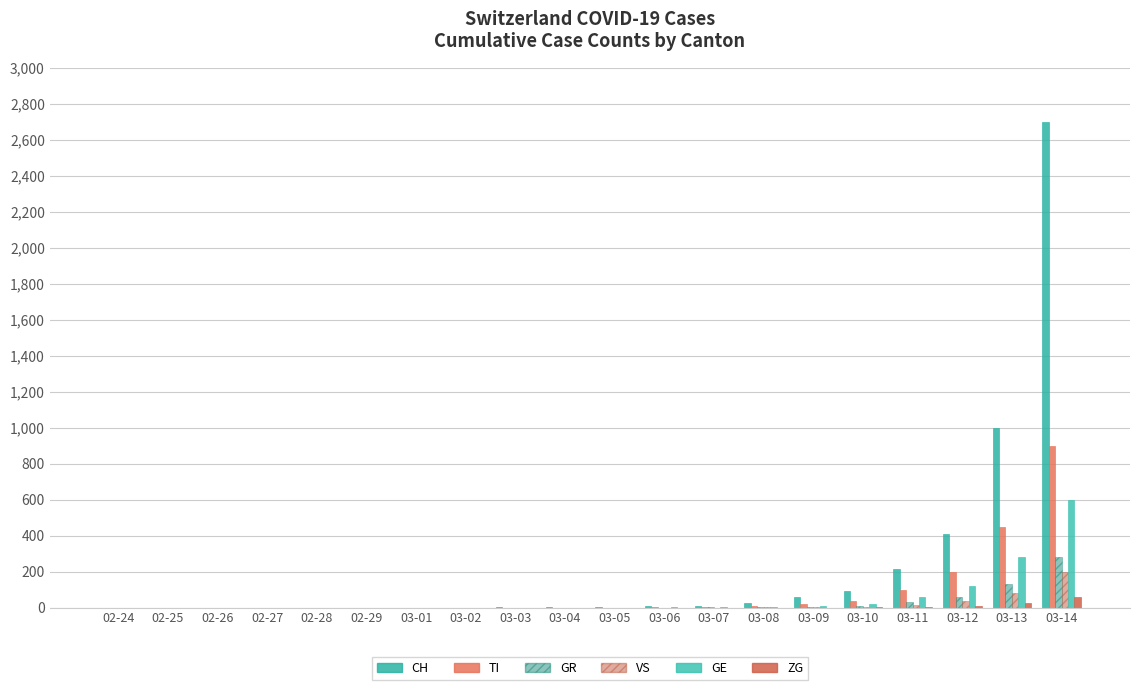

Are the bars horizontal?

No